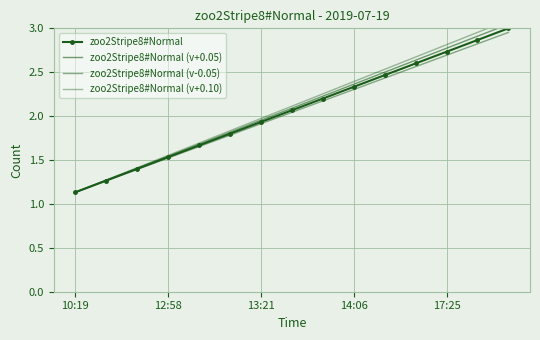

Rank the series by their maximum value, from lowest to highest.

zoo2Stripe8#Normal (v-0.05), zoo2Stripe8#Normal, zoo2Stripe8#Normal (v+0.05), zoo2Stripe8#Normal (v+0.10)